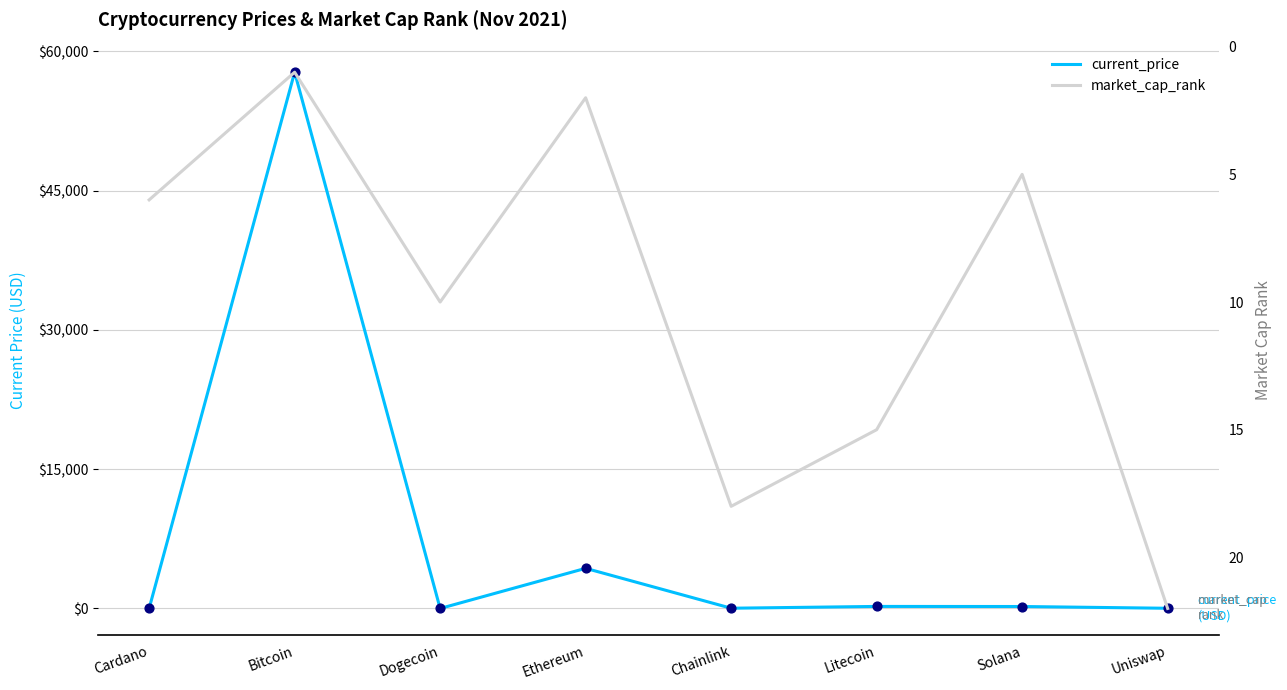

Which series reaches the maximum Y coordinate?

current_price